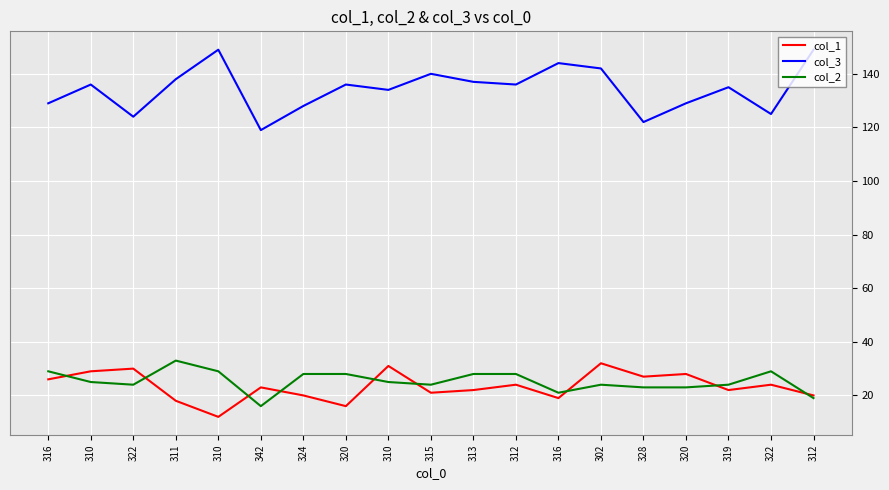

True or false: col_2 has a value of 24 at 322.

True